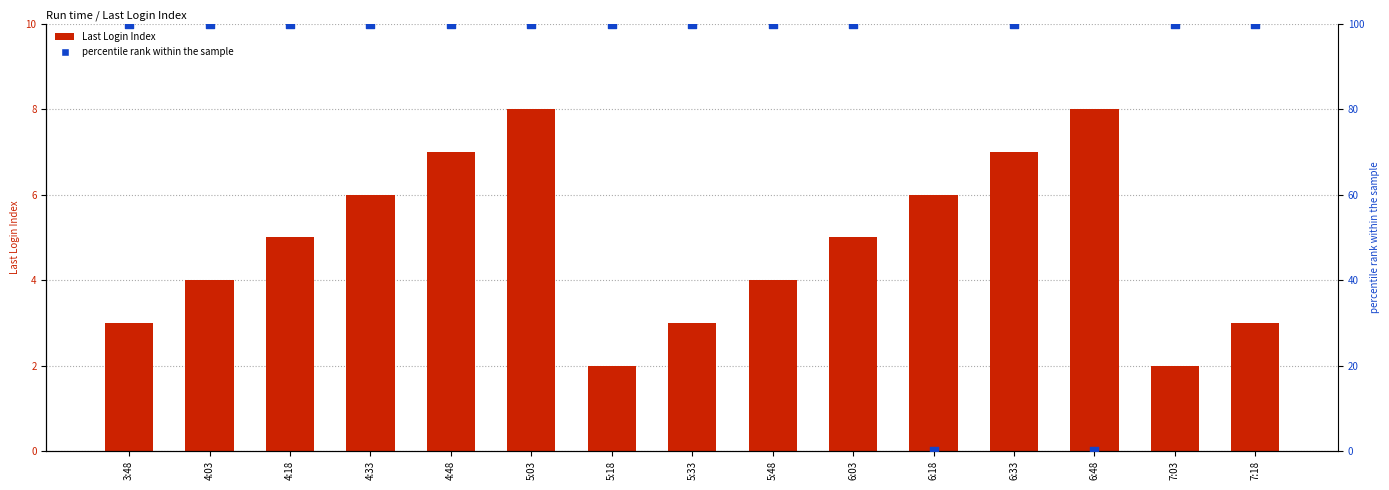

Which series contains the lowest Y value?

percentile rank within the sample